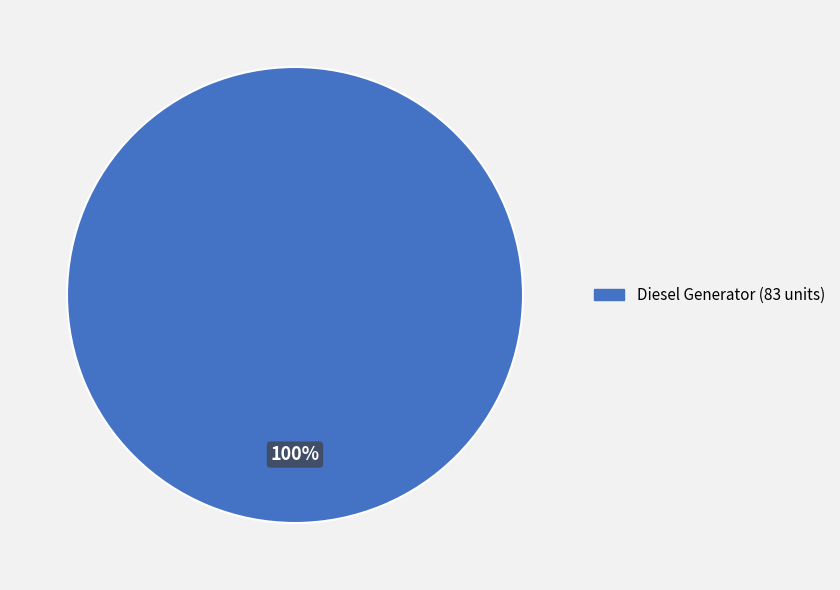

Is there any slice that represents more than half of the pie?

Yes